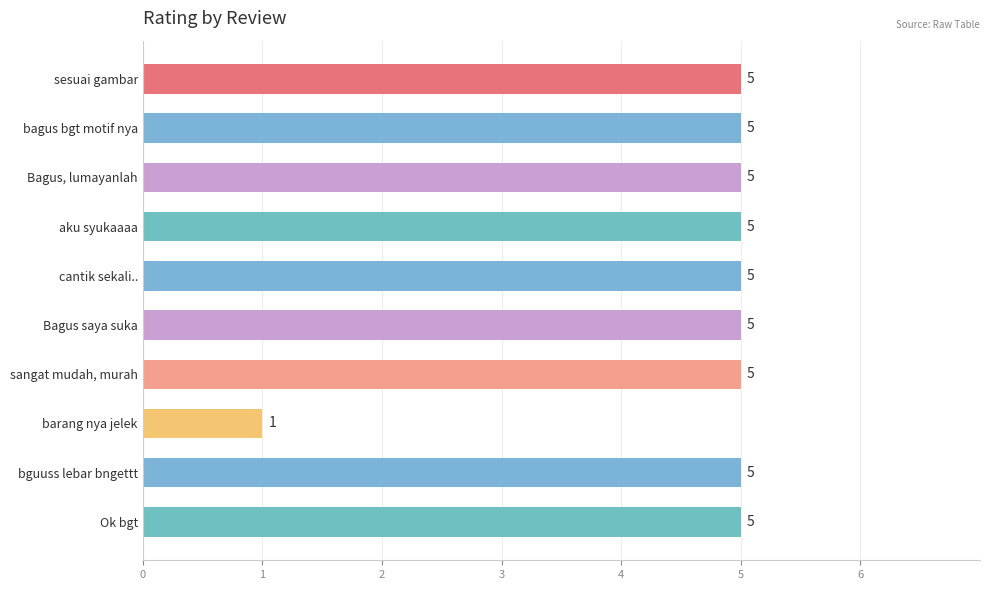

Reading top to bottom, transcribe all the data shown in this chart.

5	5	5	5	5	5	5	1	5	5